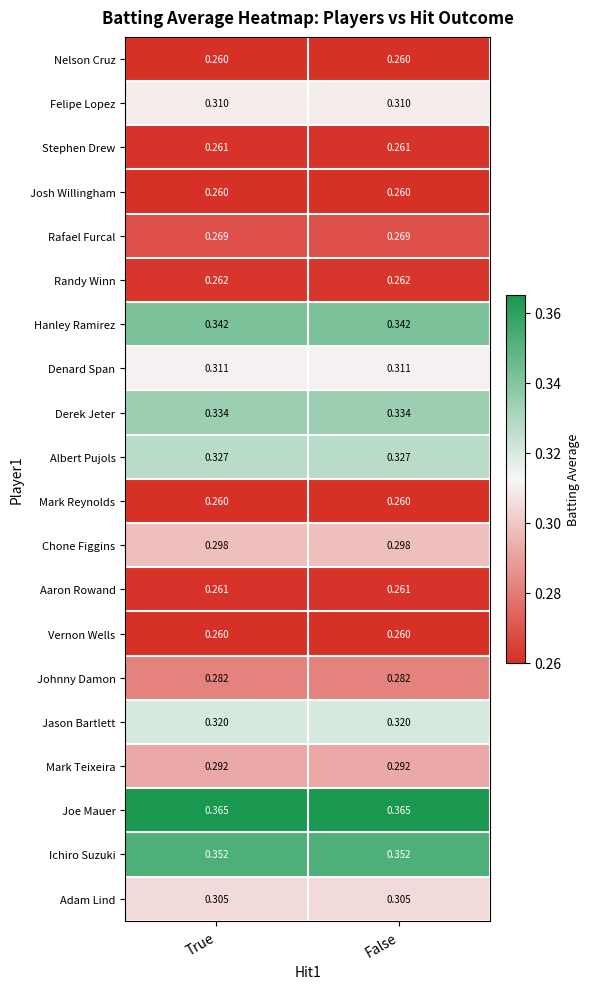

Is the value of Johnny Damon at True greater than the value of Mark Reynolds at True?

Yes